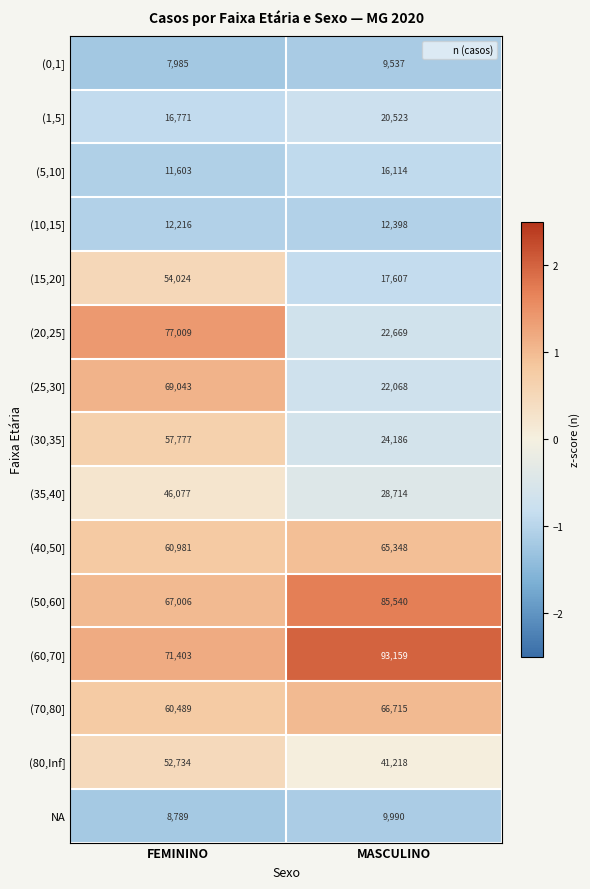

What is the approximate value of (60,70] at MASCULINO?

93159